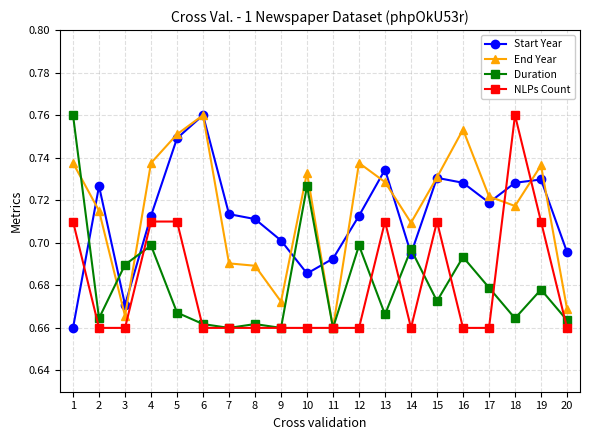

Is the value of End Year at 2 greater than the value of Duration at 8?

Yes